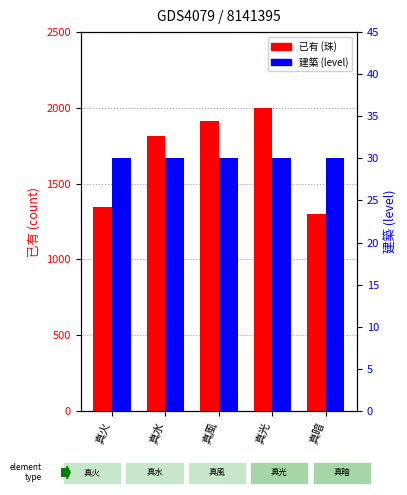

Which series has the largest range (max minus min)?

已有